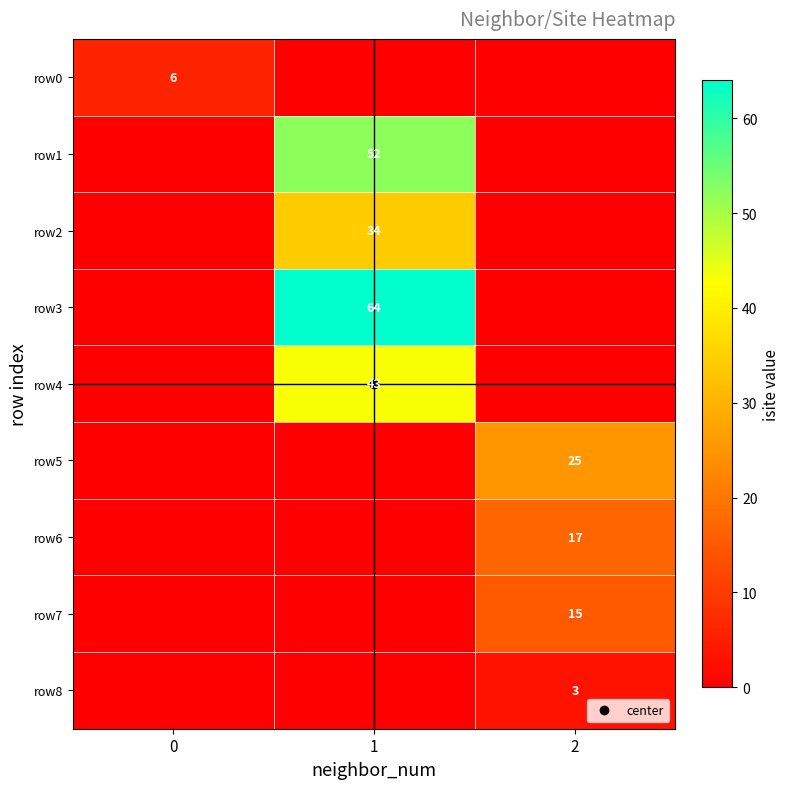

Count the number of data series in this chart.

9